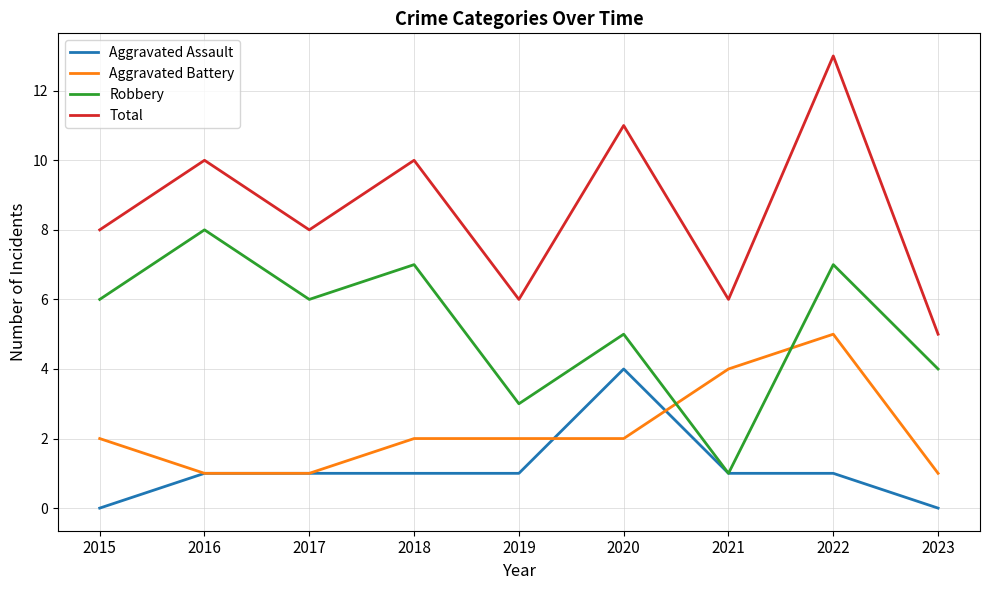

What is the total value across all series at 2017?

16